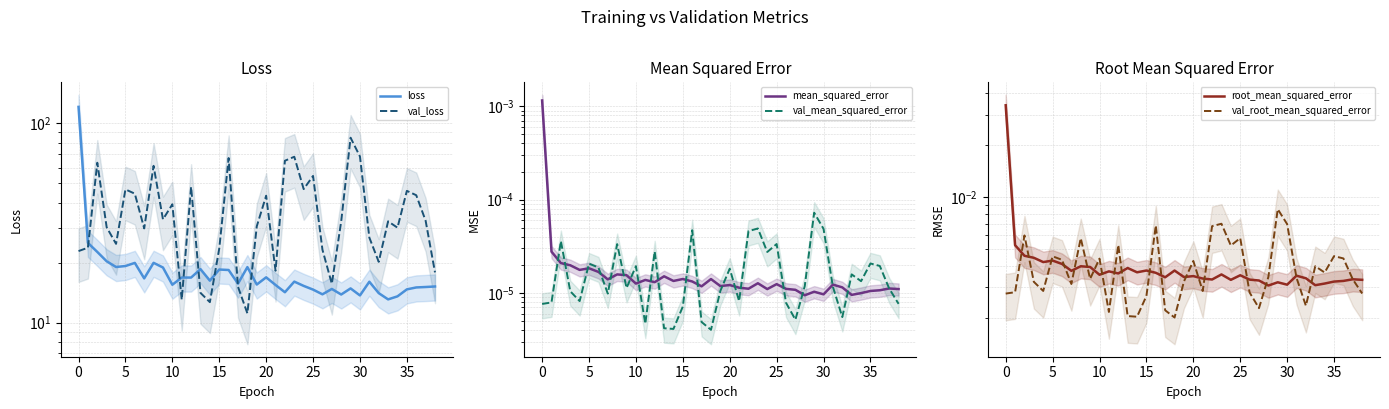

True or false: val_root_mean_squared_error and root_mean_squared_error intersect in this chart.

True